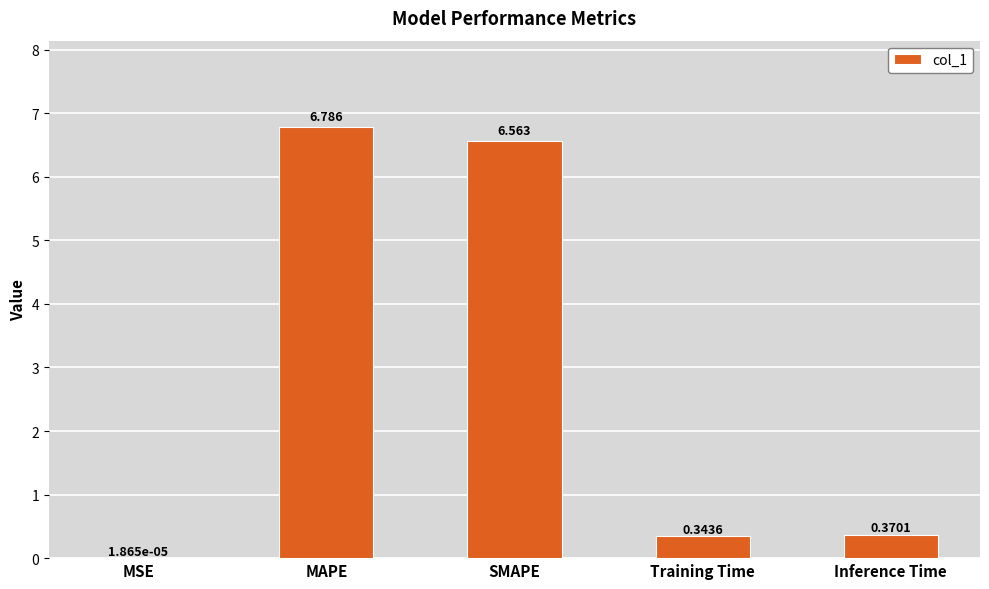

What value does the data have at MAPE?

6.8